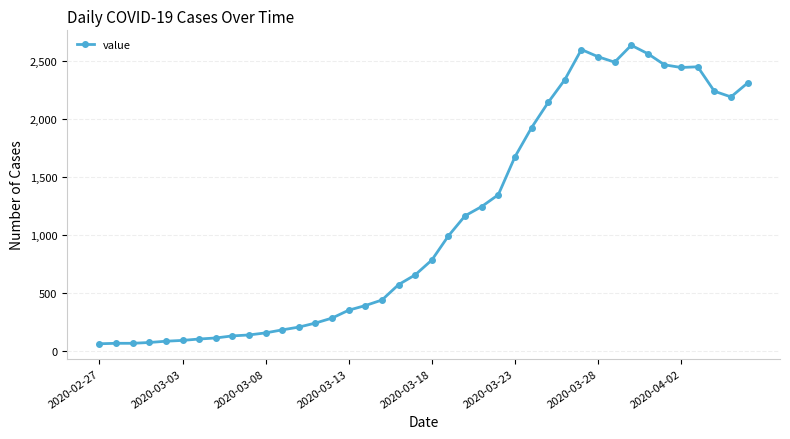

What is the average value?

1124